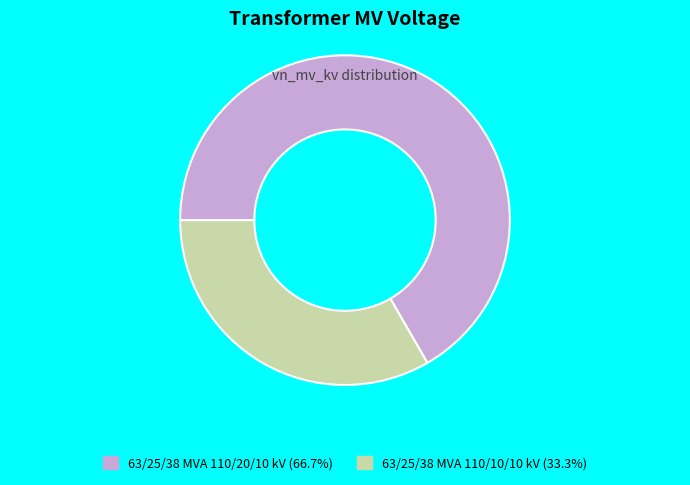

Is 63/25/38 MVA 110/20/10 kV (66.7%) the majority of the pie?

Yes